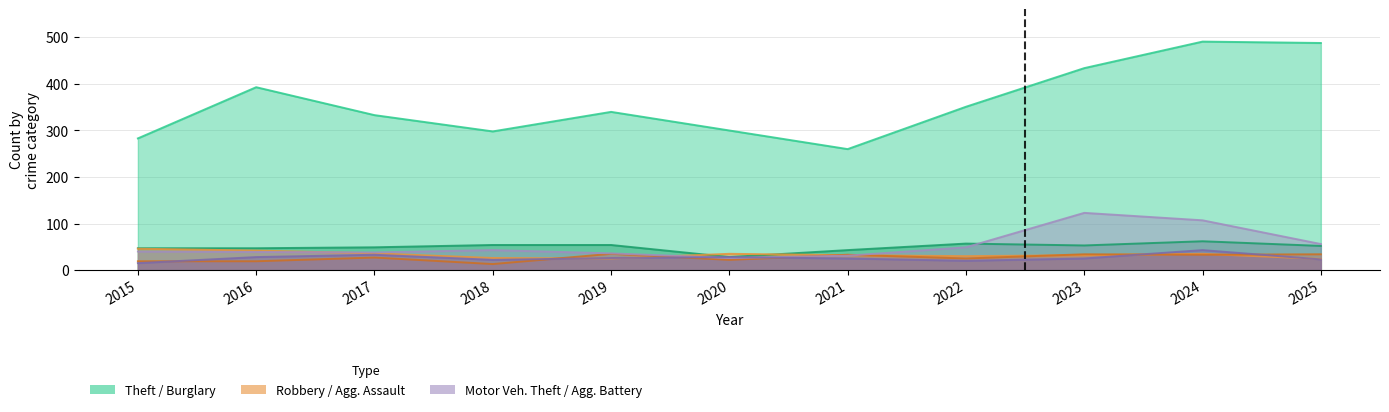

What is the difference between the second highest and minimum values in the Aggravated Assault series?

21